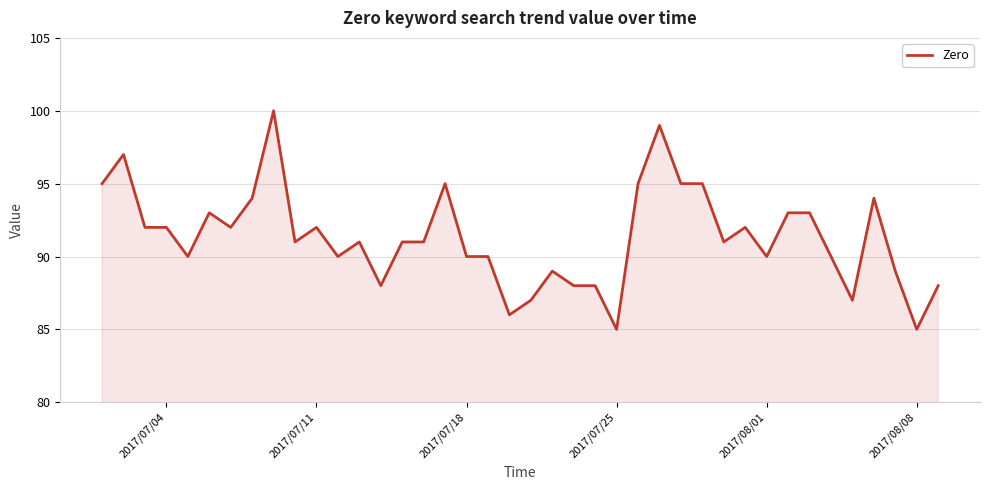

Is it true that the value at 2017/08/01 is 161?

False